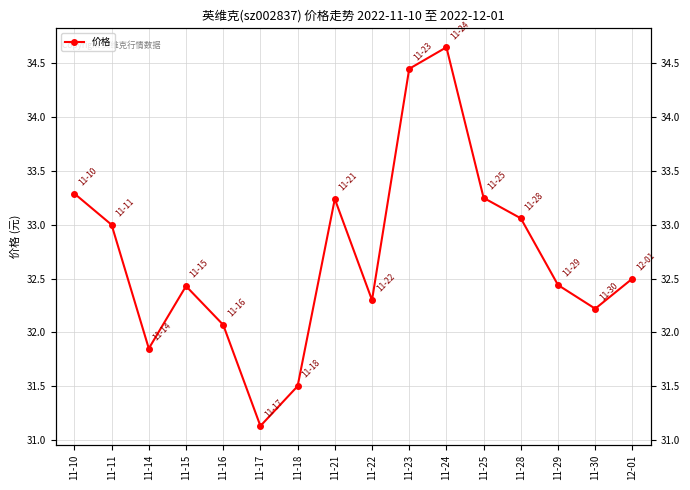

What is the average value?

32.7